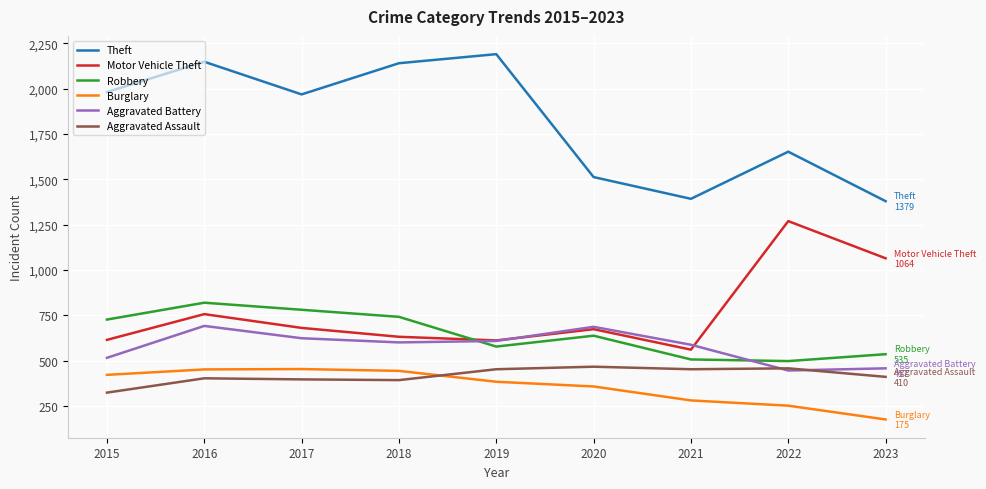

At which category does the chart reach its peak across all series?

2019